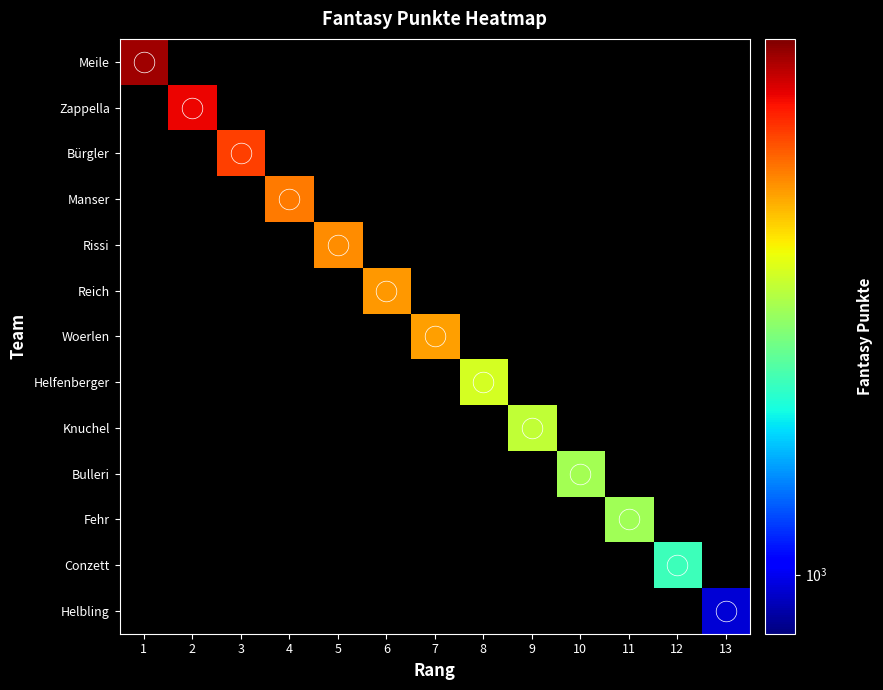

At how many categories does at least one series exceed 838?

13